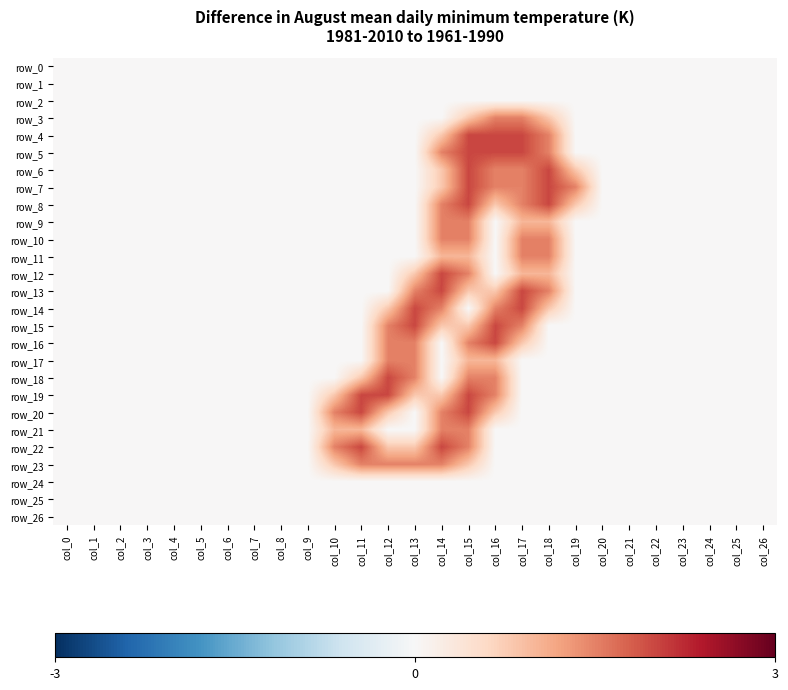

Which series has the largest total across all categories?

row_19